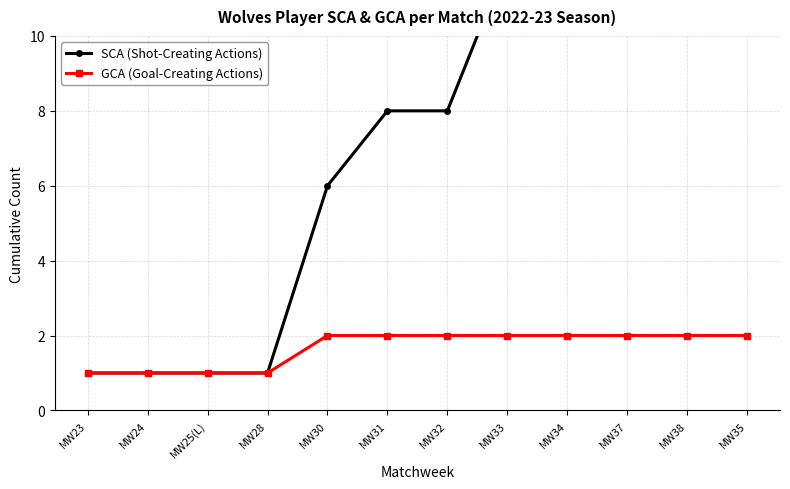

Which label corresponds to the smallest value in the chart?

MW23